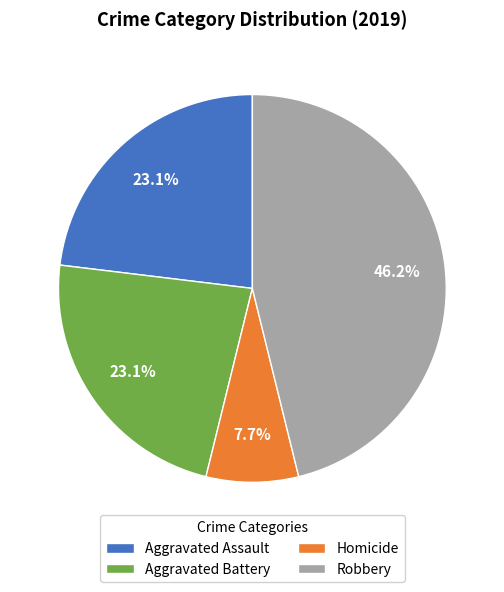

Is there a majority slice in this chart?

No